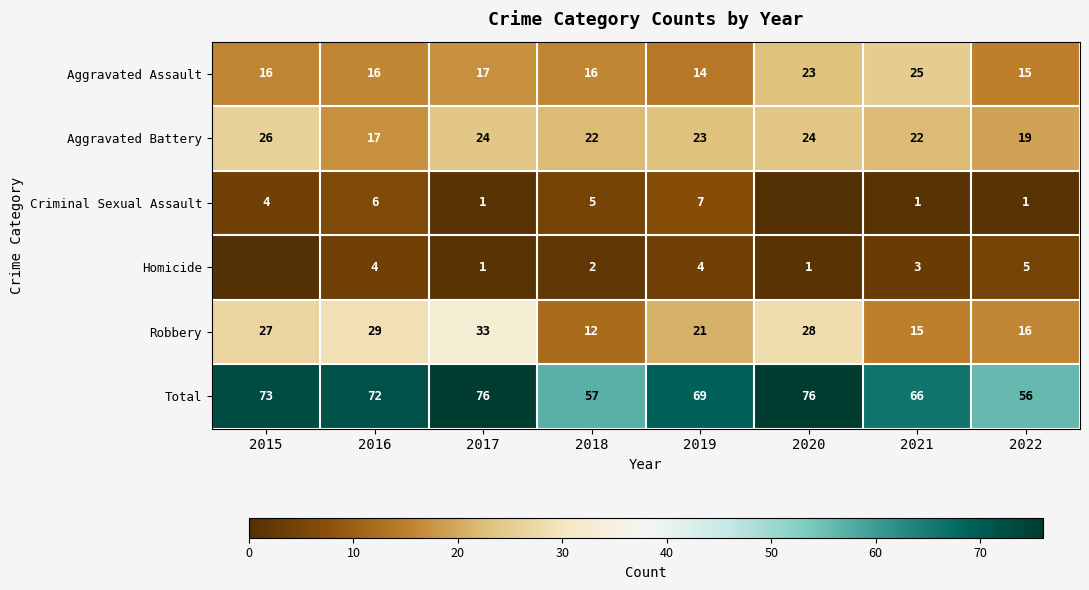

What is the spread (max minus min) of values at 2022?

55